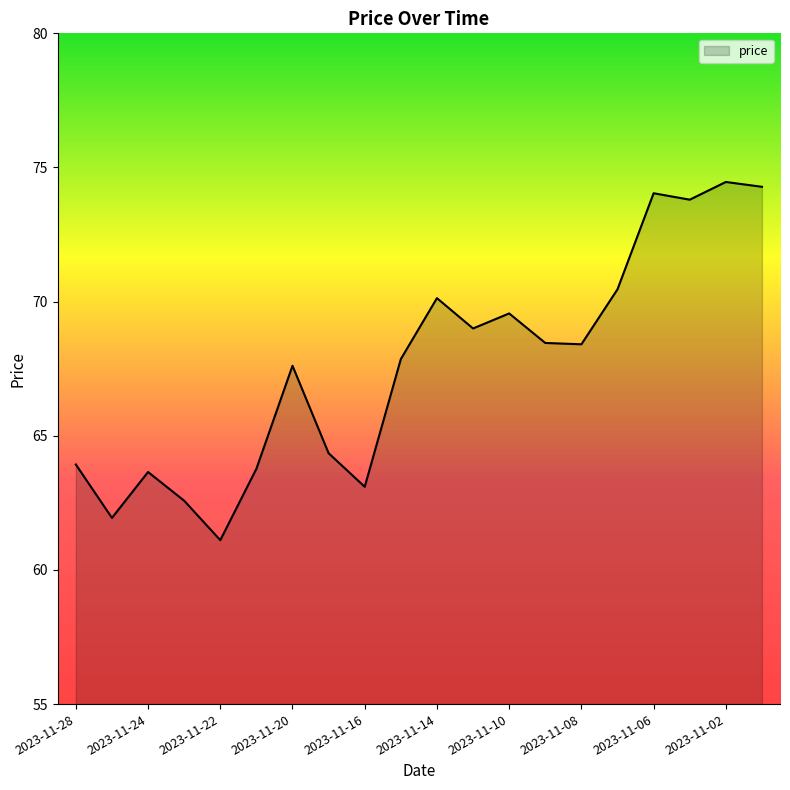

Does the chart have visible grid lines?

No